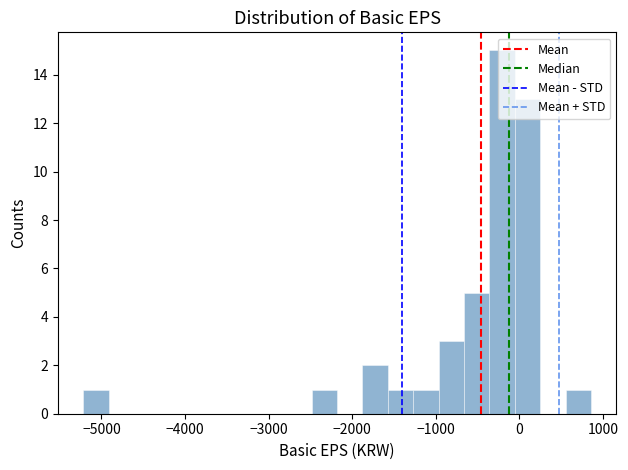

Read against the x-axis, roughly where is the centre of the tallest bar?

-200